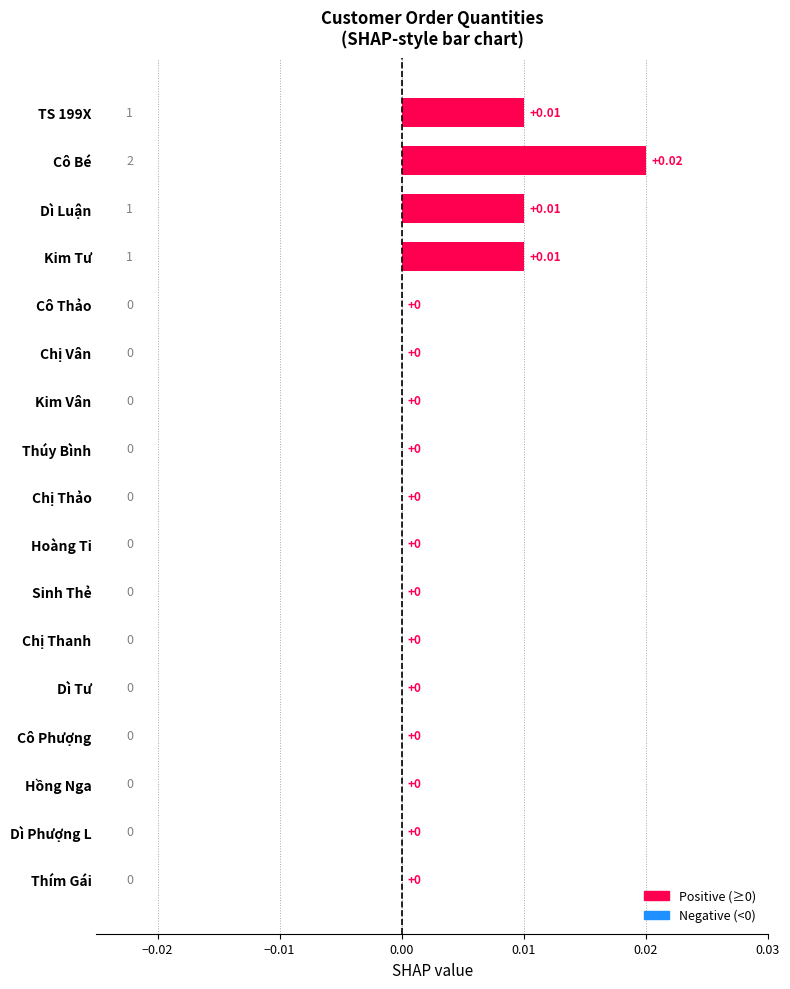

At which category does the chart reach its peak across all series?

Cô Bé